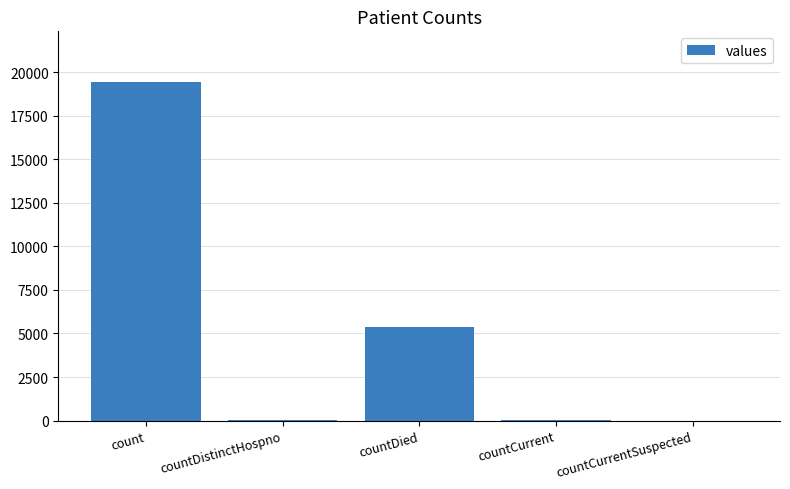

What is the ratio of the value at countCurrent to the value at countDistinctHospno?

1.6